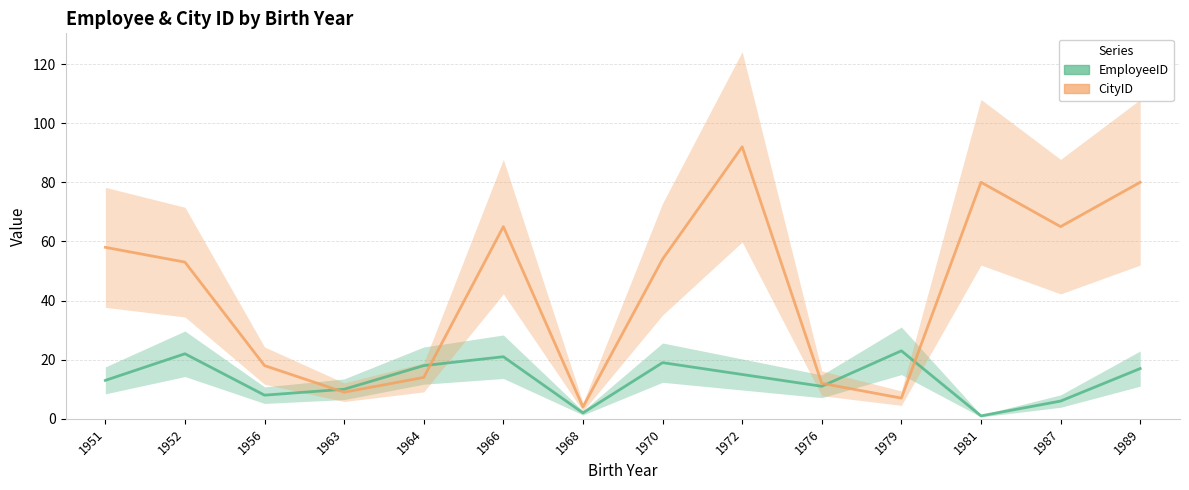

What is the value of the EmployeeID point at the 13th from the left?

6